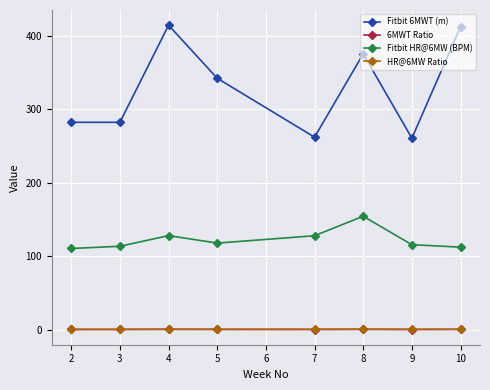

What is the smallest value displayed?

0.4